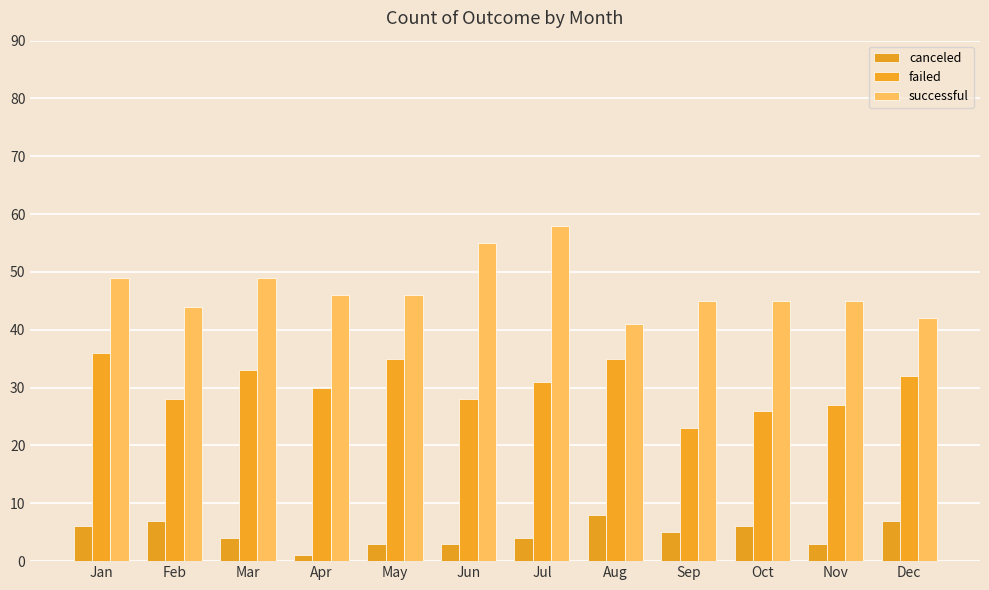

At Aug, list the series in order from smallest to largest.

canceled, failed, successful